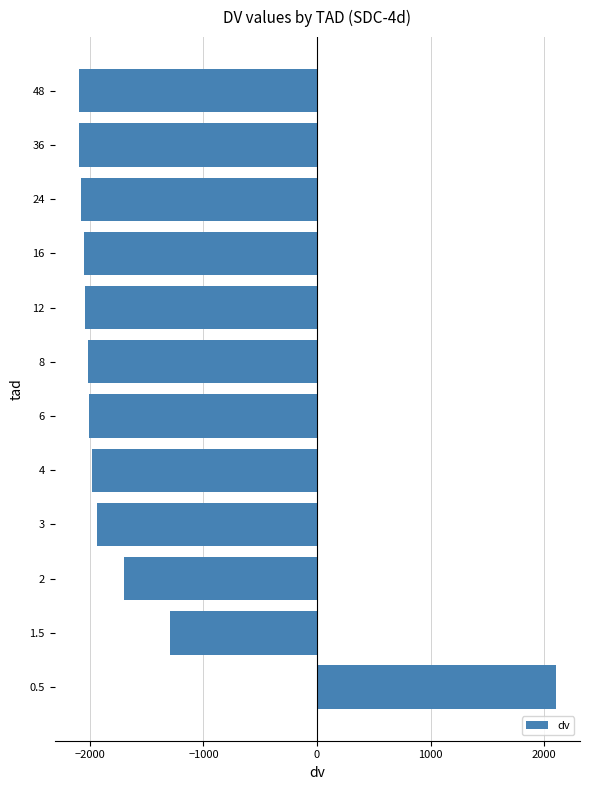

Read the value at 6.

-2004.5